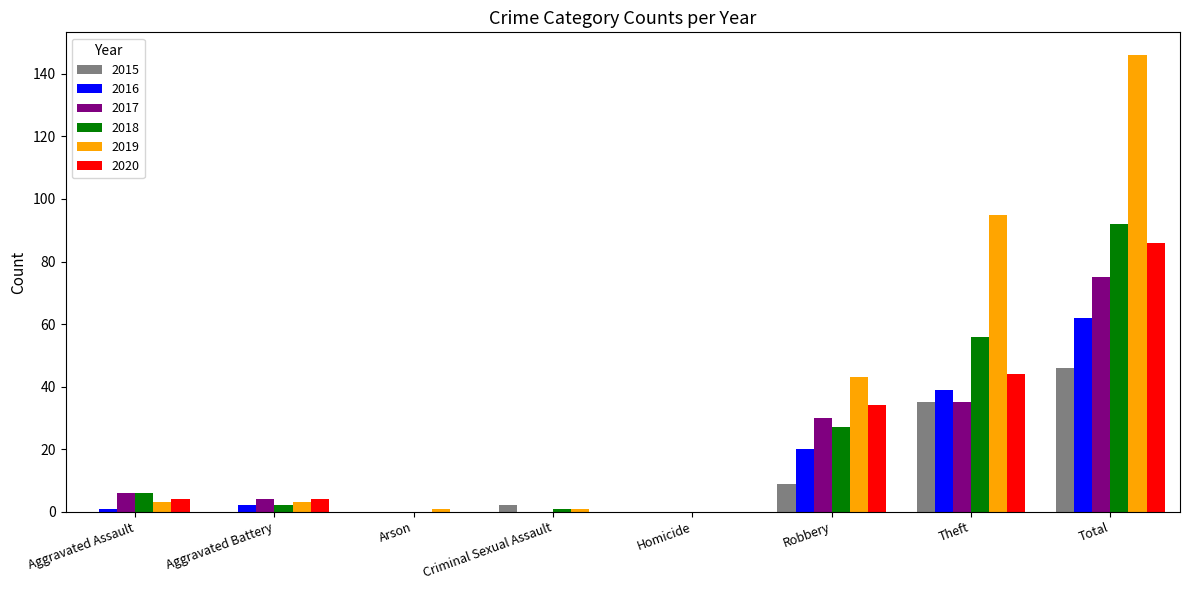

What is the highest value of the 2016 series?

62